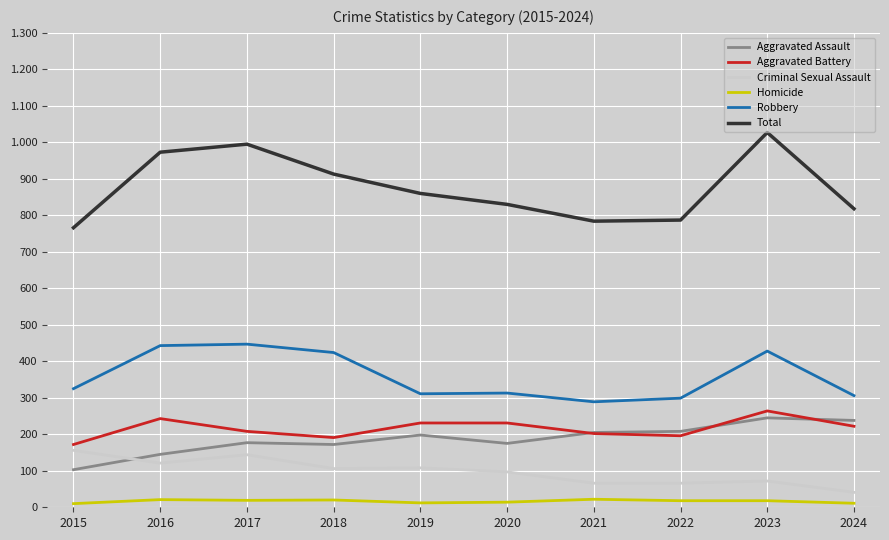

Which series ends up on top after the final intersection of Criminal Sexual Assault and Aggravated Assault?

Aggravated Assault